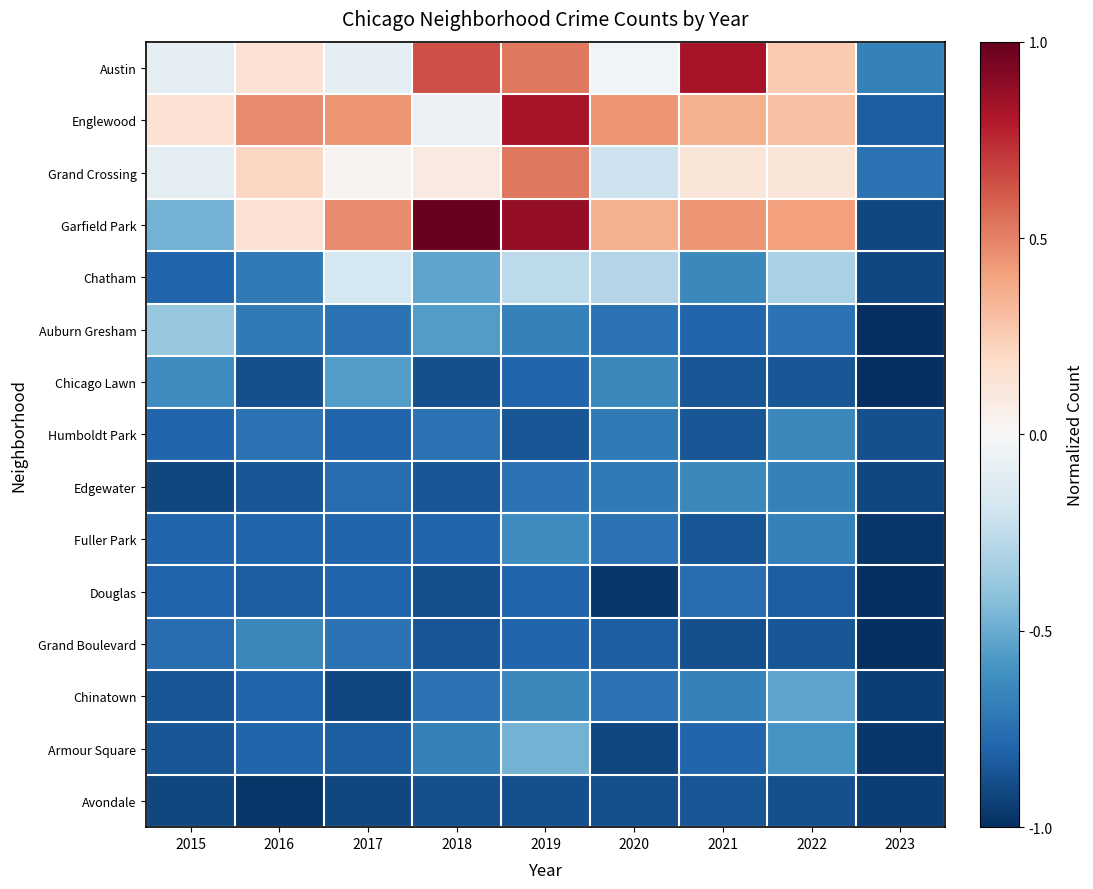

Reading left to right, list all the values displayed in this chart.

Austin: 2015=-0.1	2016=0.1	2017=-0.1	2018=0.6	2019=0.5	2020=-0.0	2021=0.8	2022=0.3	2023=-0.7
Englewood: 2015=0.1	2016=0.5	2017=0.4	2018=-0.1	2019=0.8	2020=0.4	2021=0.4	2022=0.3	2023=-0.8
Grand Crossing: 2015=-0.1	2016=0.2	2017=0.0	2018=0.1	2019=0.5	2020=-0.2	2021=0.1	2022=0.1	2023=-0.7
Garfield Park: 2015=-0.5	2016=0.1	2017=0.5	2018=1.0	2019=0.9	2020=0.4	2021=0.4	2022=0.4	2023=-0.9
Chatham: 2015=-0.8	2016=-0.7	2017=-0.2	2018=-0.5	2019=-0.3	2020=-0.3	2021=-0.6	2022=-0.3	2023=-0.9
Auburn Gresham: 2015=-0.4	2016=-0.7	2017=-0.7	2018=-0.6	2019=-0.7	2020=-0.7	2021=-0.8	2022=-0.7	2023=-1.0
Chicago Lawn: 2015=-0.6	2016=-0.9	2017=-0.6	2018=-0.9	2019=-0.8	2020=-0.6	2021=-0.9	2022=-0.9	2023=-1.0
Humboldt Park: 2015=-0.8	2016=-0.7	2017=-0.8	2018=-0.7	2019=-0.9	2020=-0.7	2021=-0.9	2022=-0.6	2023=-0.9
Edgewater: 2015=-0.9	2016=-0.9	2017=-0.8	2018=-0.9	2019=-0.7	2020=-0.7	2021=-0.6	2022=-0.7	2023=-0.9
Fuller Park: 2015=-0.8	2016=-0.8	2017=-0.8	2018=-0.8	2019=-0.6	2020=-0.7	2021=-0.9	2022=-0.7	2023=-1.0
Douglas: 2015=-0.8	2016=-0.8	2017=-0.8	2018=-0.9	2019=-0.8	2020=-1.0	2021=-0.8	2022=-0.8	2023=-1.0
Grand Boulevard: 2015=-0.8	2016=-0.6	2017=-0.7	2018=-0.9	2019=-0.8	2020=-0.8	2021=-0.9	2022=-0.9	2023=-1.0
Chinatown: 2015=-0.9	2016=-0.8	2017=-0.9	2018=-0.7	2019=-0.6	2020=-0.7	2021=-0.7	2022=-0.5	2023=-0.9
Armour Square: 2015=-0.9	2016=-0.8	2017=-0.8	2018=-0.7	2019=-0.5	2020=-0.9	2021=-0.8	2022=-0.6	2023=-1.0
Avondale: 2015=-0.9	2016=-1.0	2017=-0.9	2018=-0.9	2019=-0.9	2020=-0.9	2021=-0.9	2022=-0.9	2023=-0.9